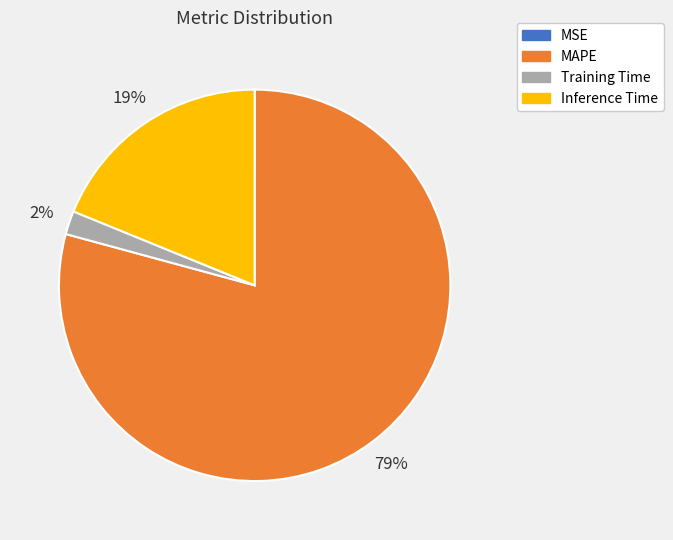

Does MAPE represent more than half of the total?

Yes